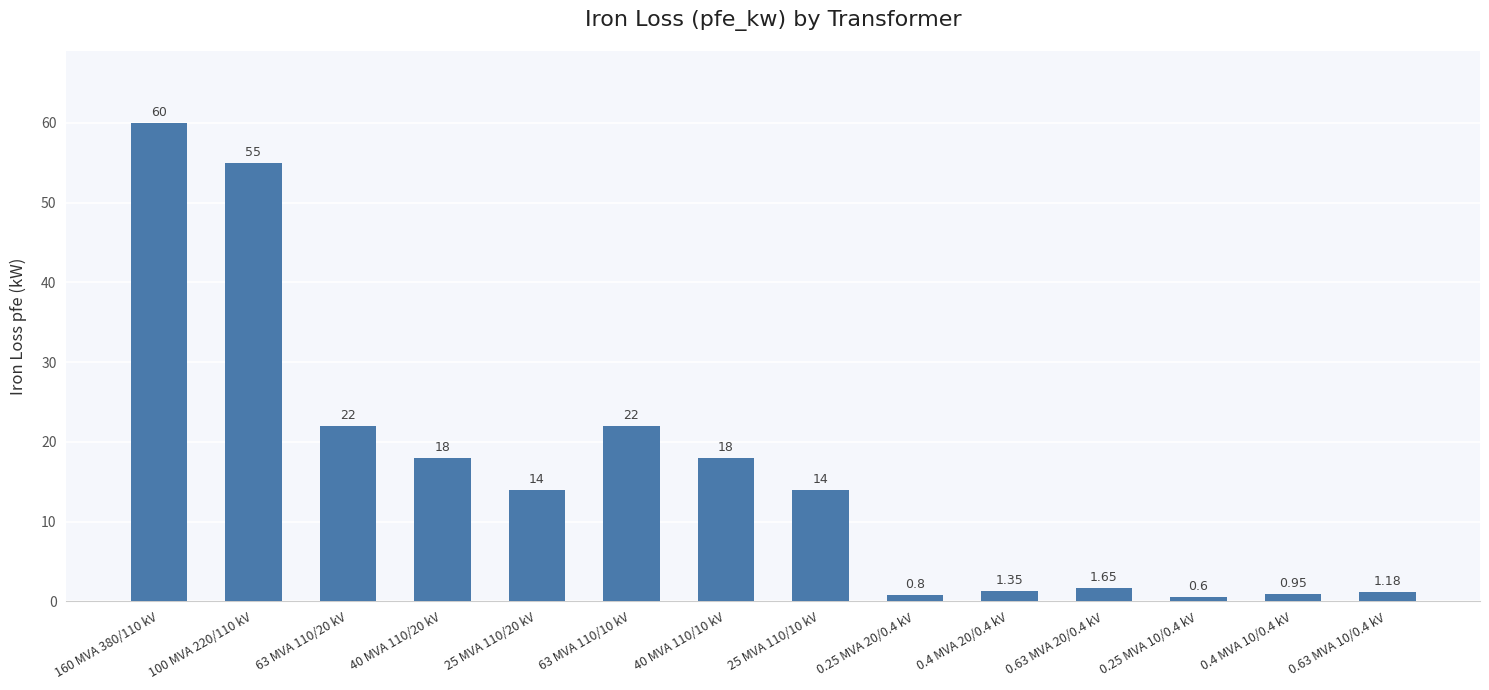

What position from the right is 100 MVA 220/110 kV?

13